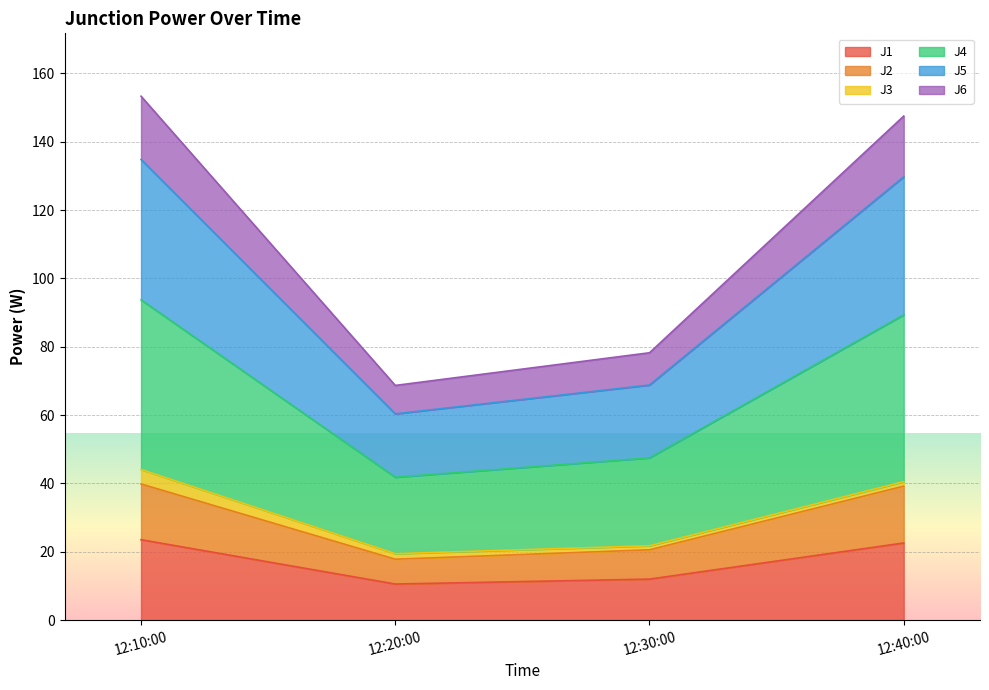

What is the maximum value for J1?

23.5